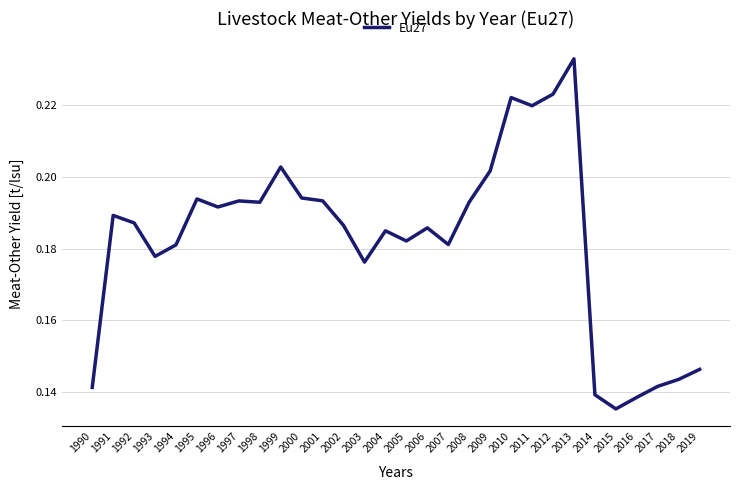

The value at 2004 is 0.1. True or false?

False